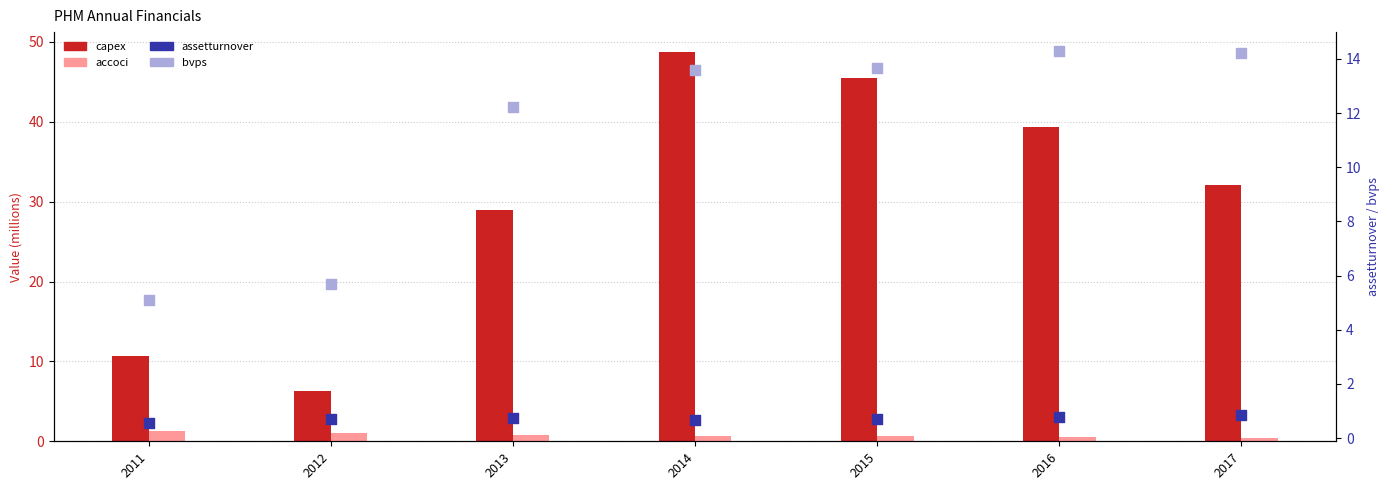

Which series has the largest total across all categories?

capex